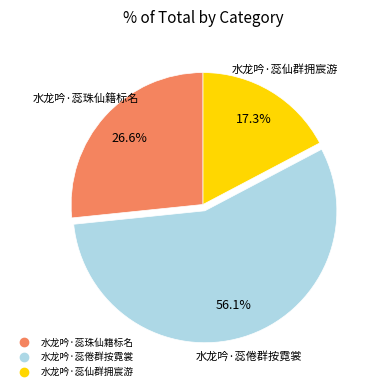

True or false: 水龙吟·蕊珠仙籍标名 accounts for 27% of the total.

True